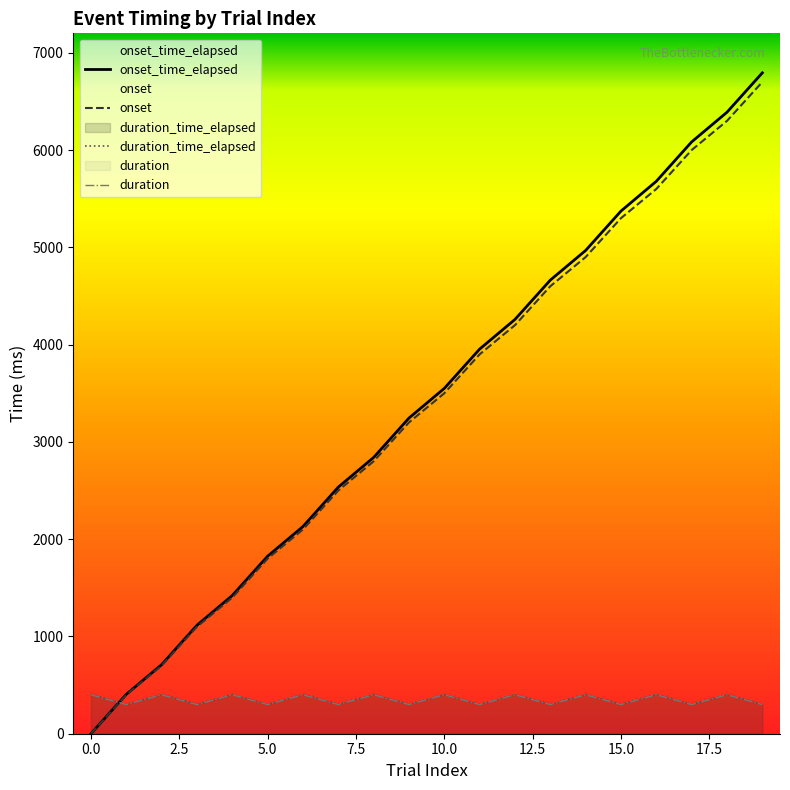

In duration_time_elapsed, how many points are lower than both neighbors (excluding endpoints)?

9